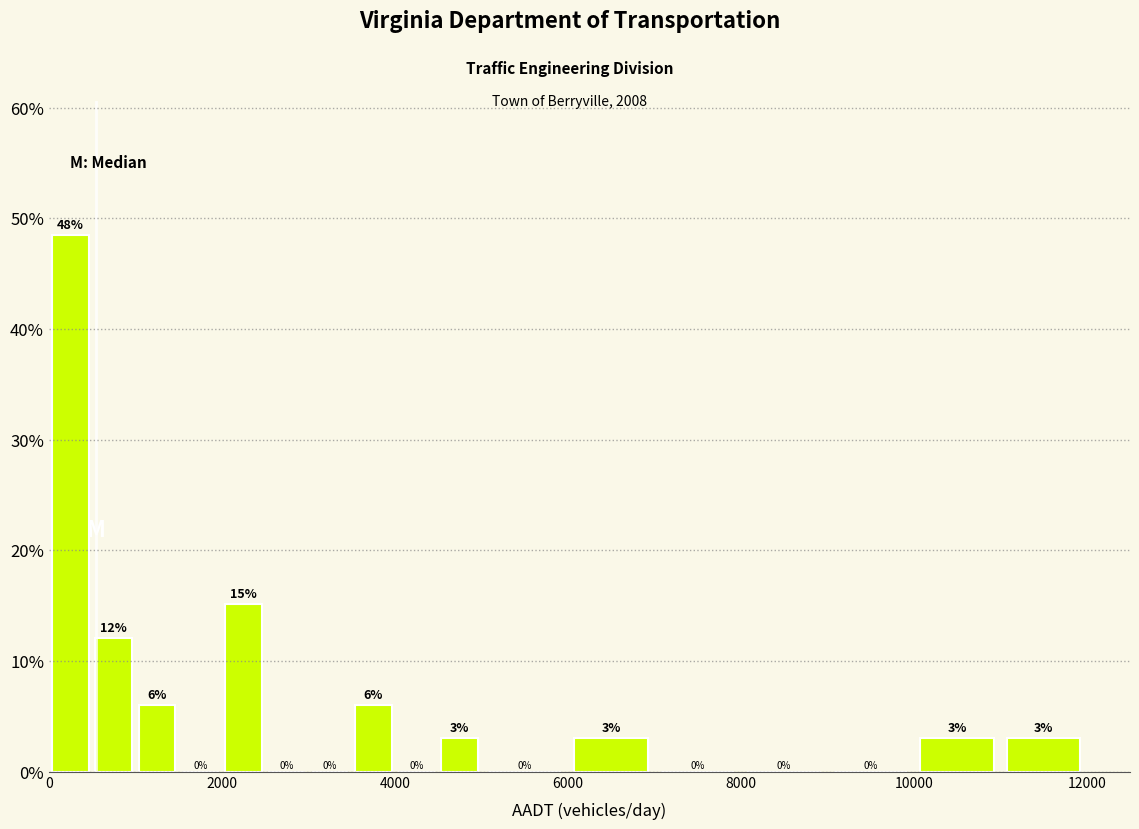

Read against the x-axis, roughly where is the centre of the tallest bar?

200